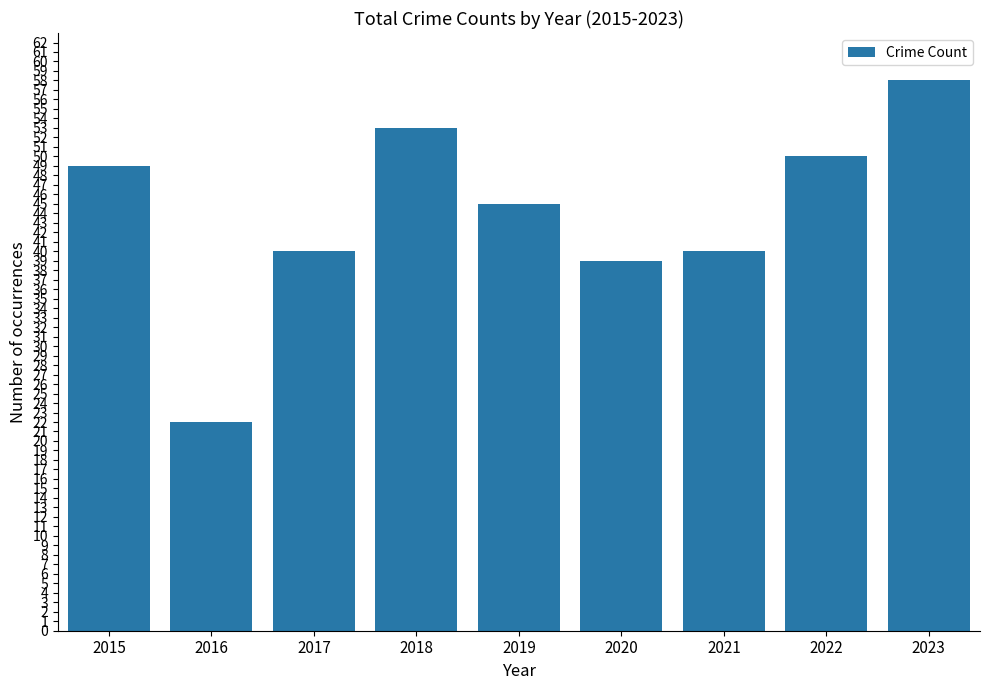

How many data points are less than 45?

4